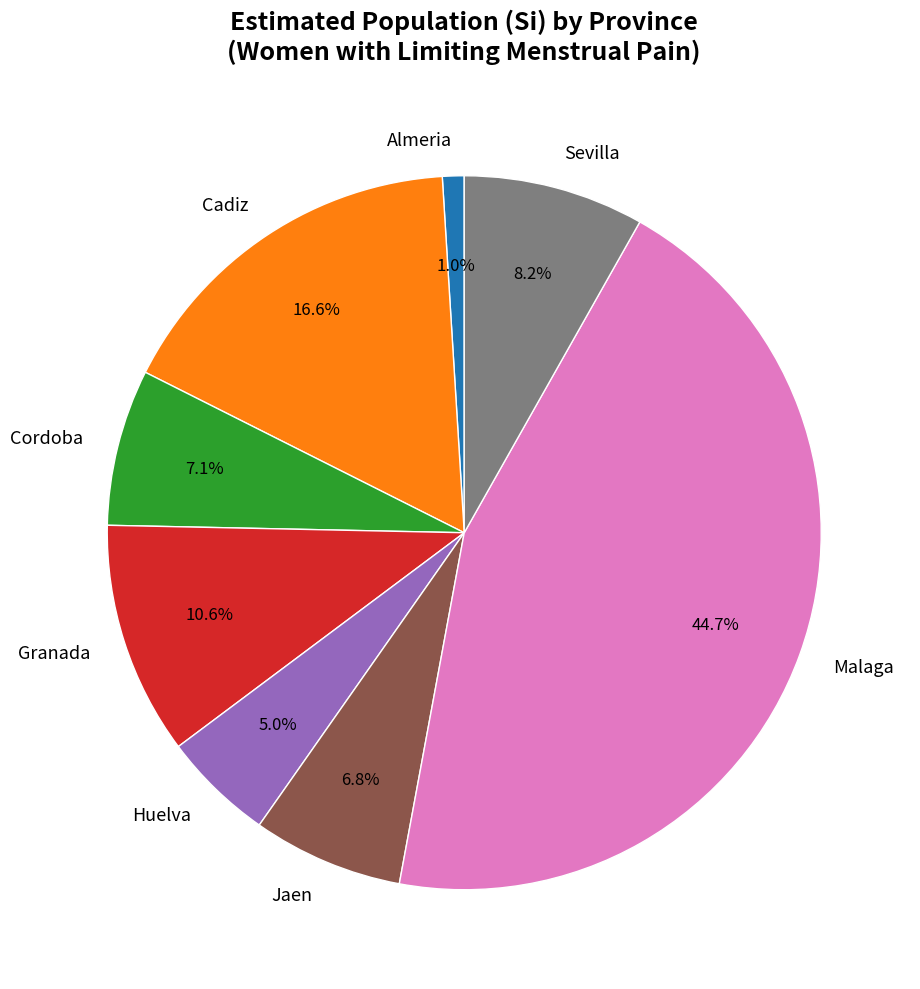

Is there any slice that represents more than half of the pie?

No